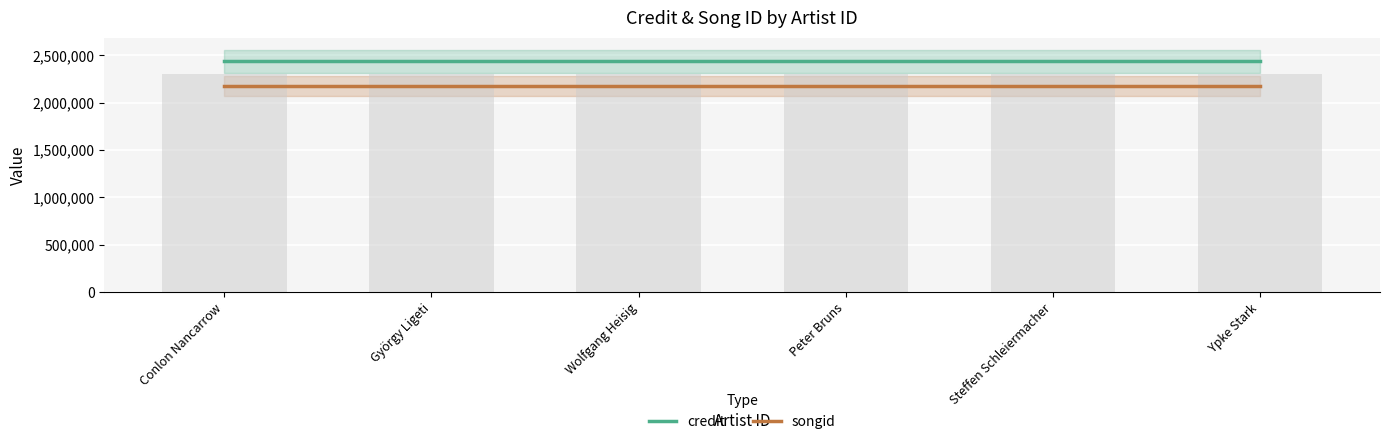

Reading left to right, what are all the values shown in this chart?

credit: Conlon Nancarrow=2437162	György Ligeti=2437162	Wolfgang Heisig=2437162	Peter Bruns=2437162	Steffen Schleiermacher=2437162	Ypke Stark=2437162
songid: Conlon Nancarrow=2175773	György Ligeti=2175773	Wolfgang Heisig=2175773	Peter Bruns=2175773	Steffen Schleiermacher=2175773	Ypke Stark=2175773